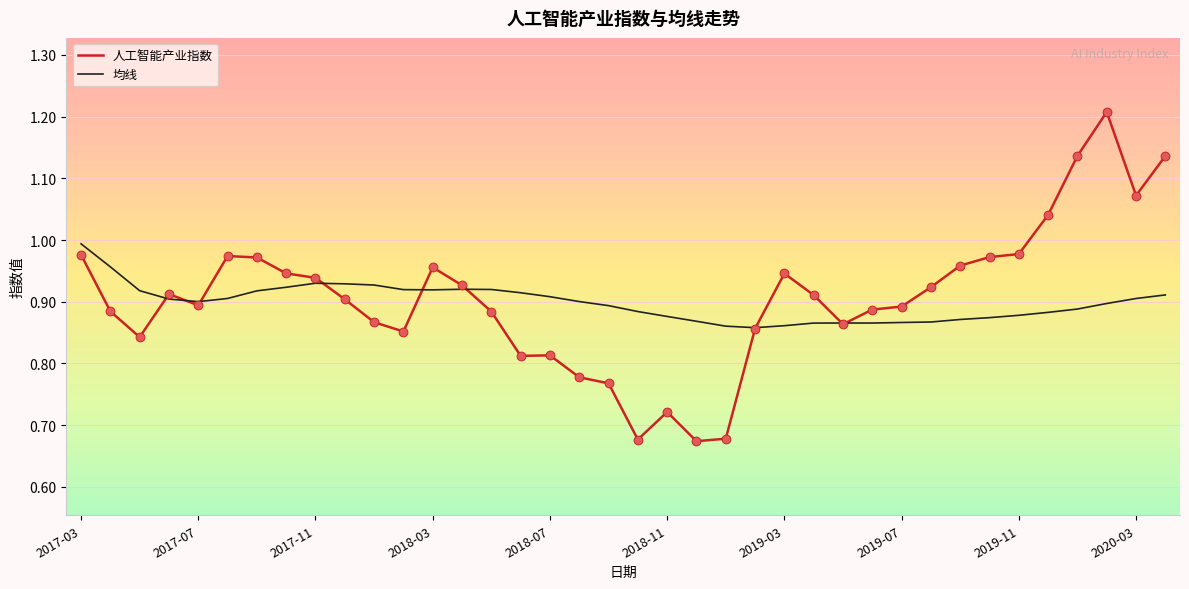

Which series has the widest spread of values?

人工智能产业指数